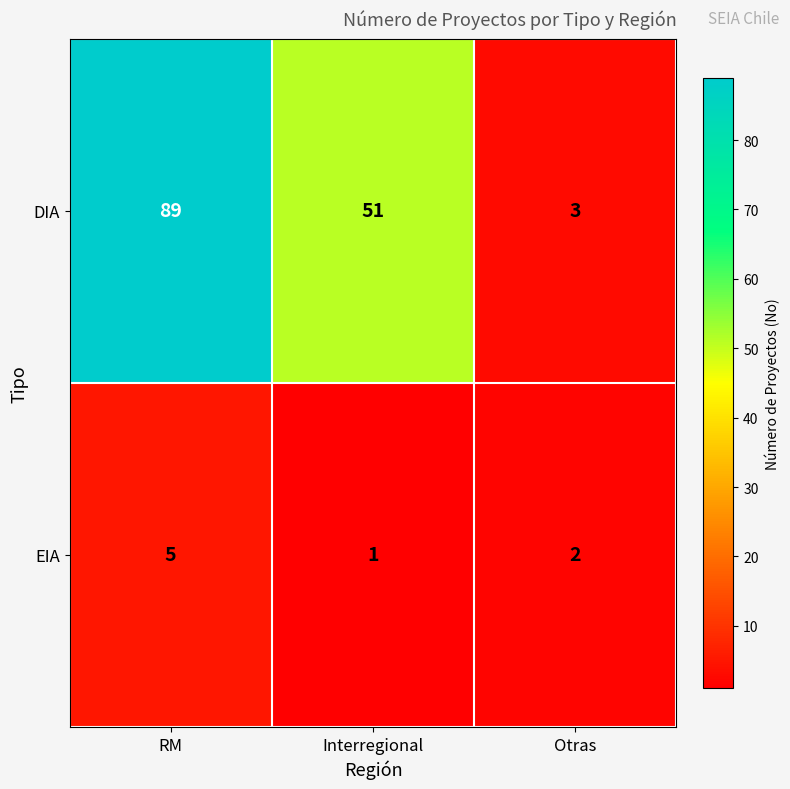

How many values in the EIA series are below 2?

1